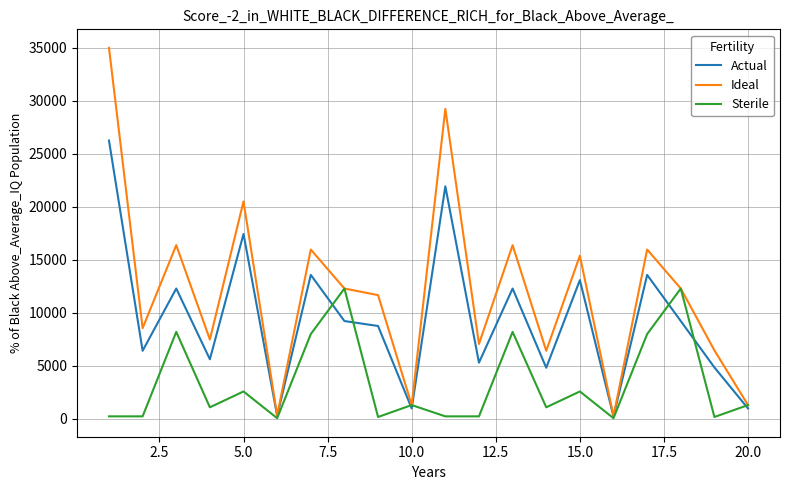

Count the number of data series in this chart.

3